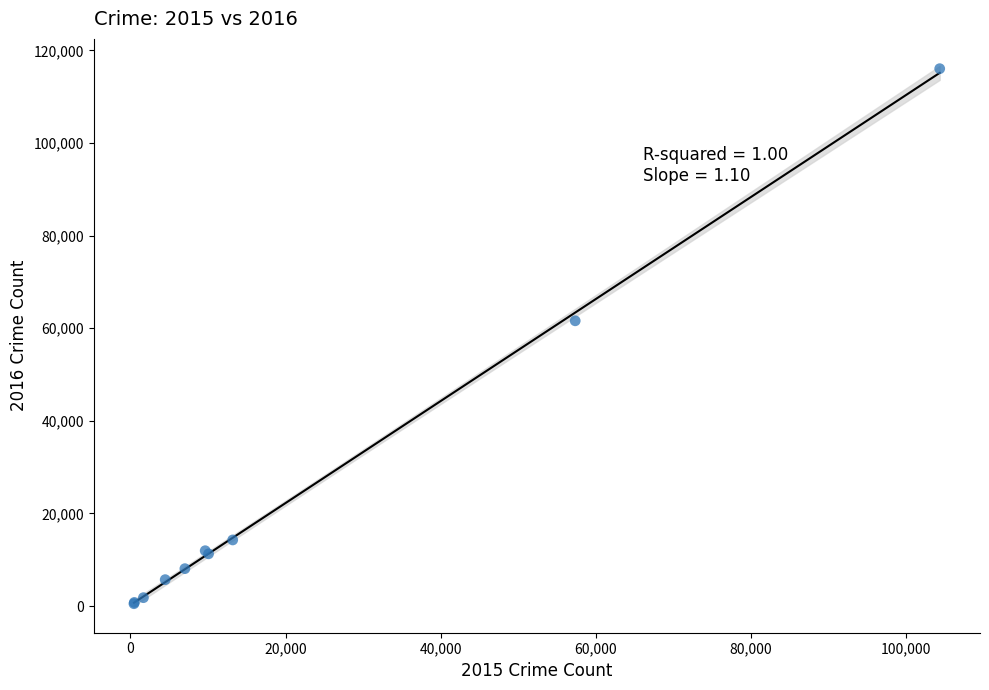

What Y value in the scatter plot is closest to 58294?

61619